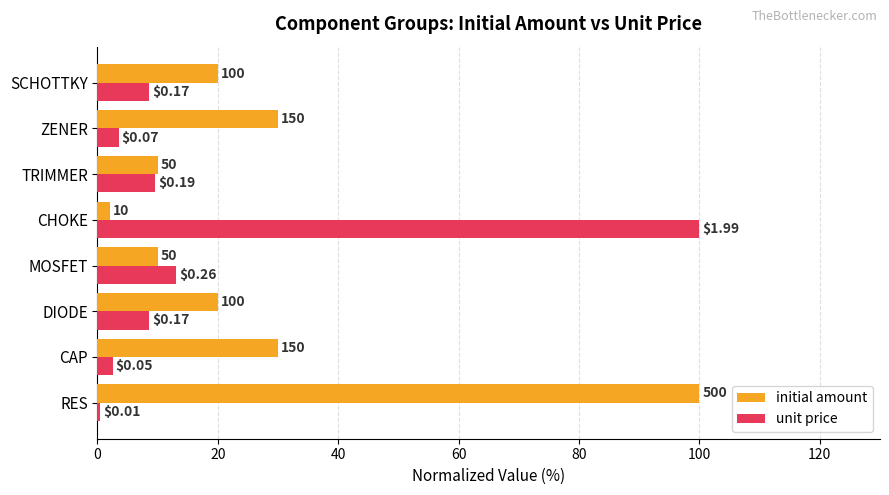

What are all the series names shown in the legend?

initial amount, unit price